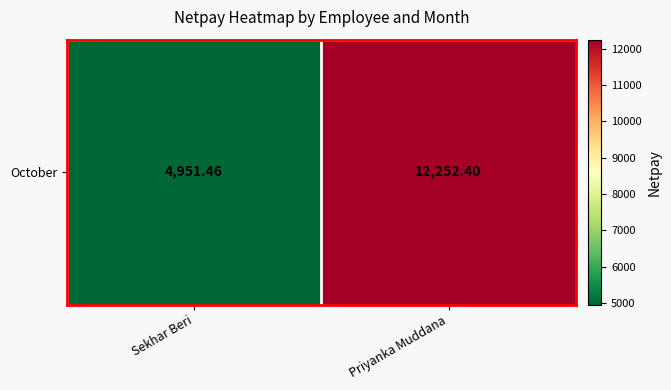

How many categories are shown in the chart?

2